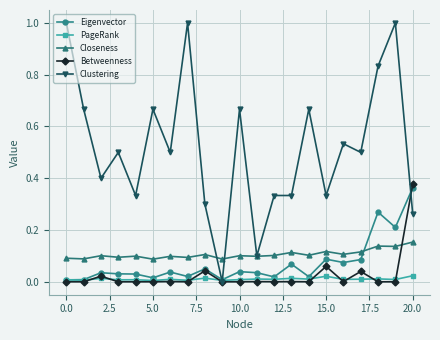

True or false: Betweenness has more than 1 points higher than both neighbors.

True